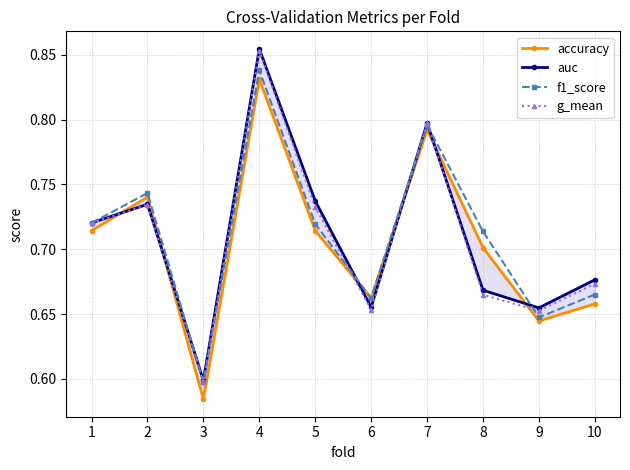

Which series has the largest total across all categories?

f1_score